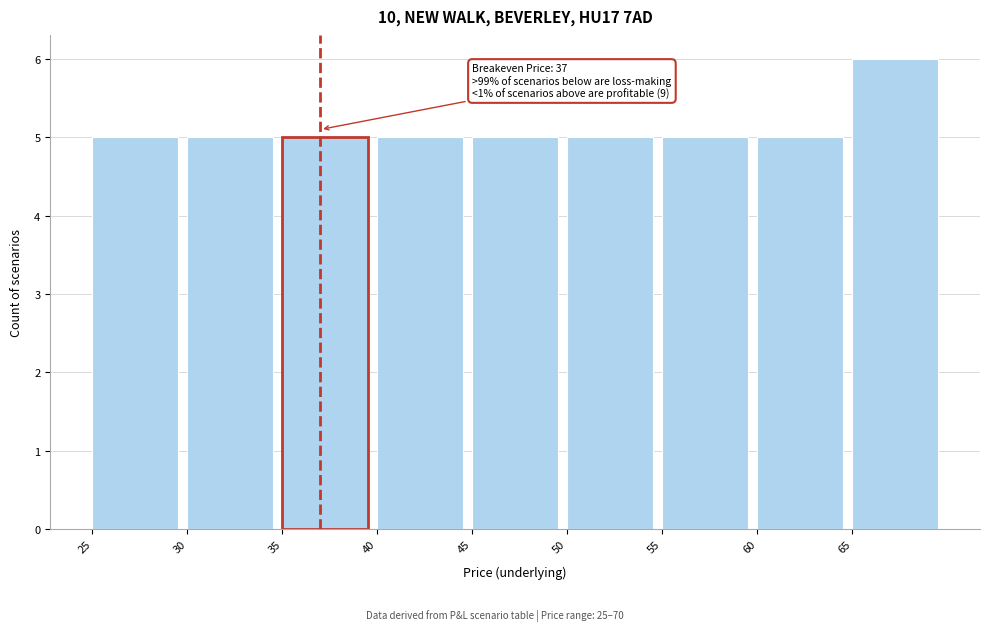

Which range on the x-axis has the tallest bar?

65 to 70